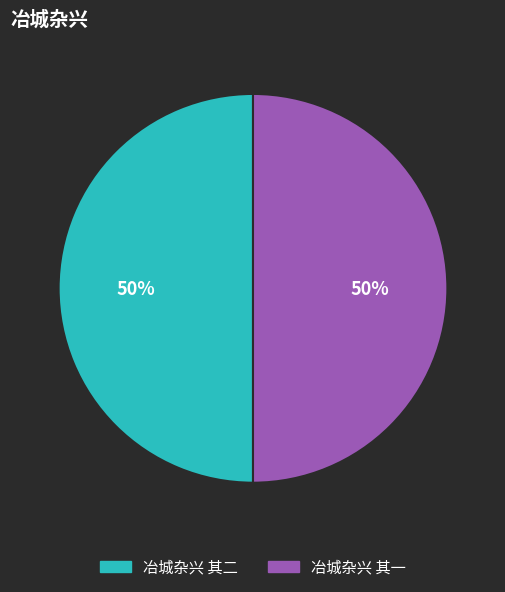

Approximately how many times larger is the value at 冶城杂兴 其二 compared to 冶城杂兴 其一?

1.0